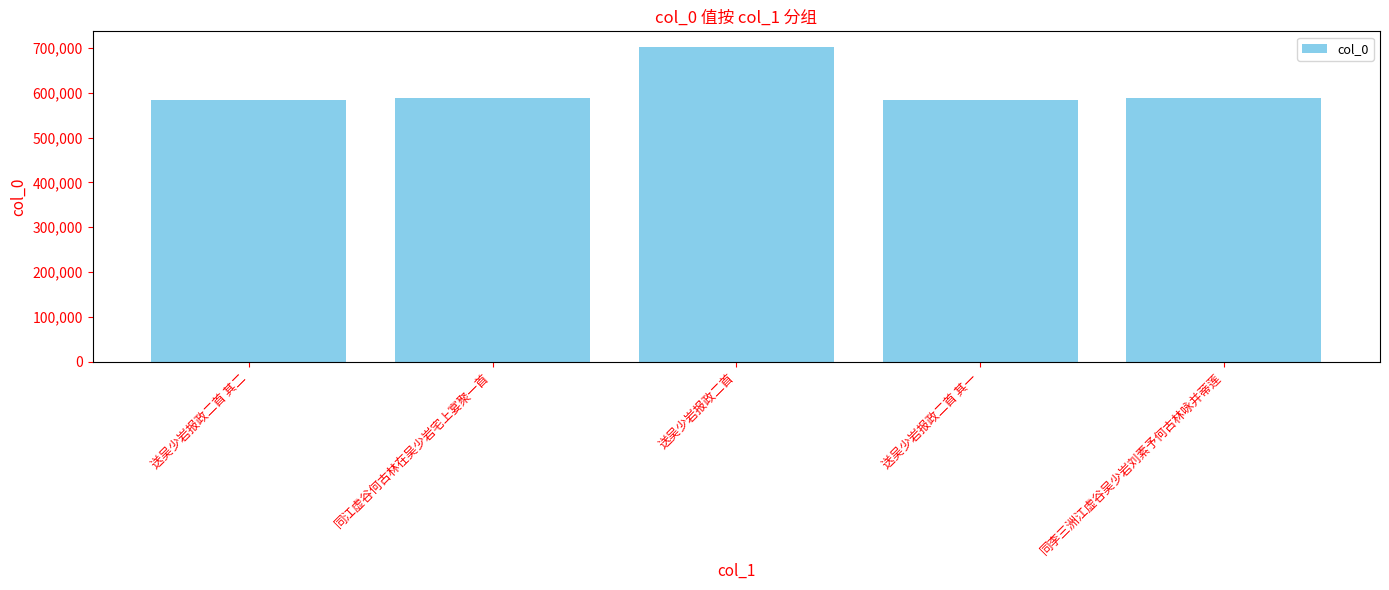

What position from the left is 送吴少岩报政二首 其二?

1